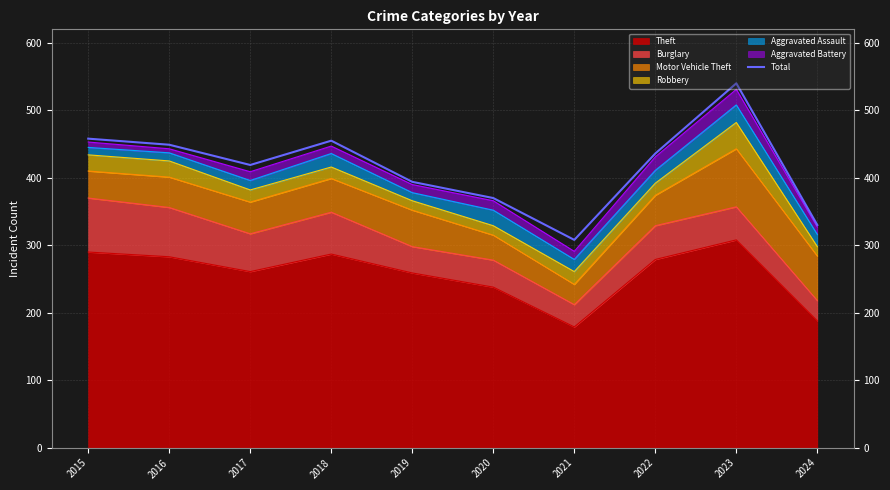

The value at 2022 is 436. True or false?

True